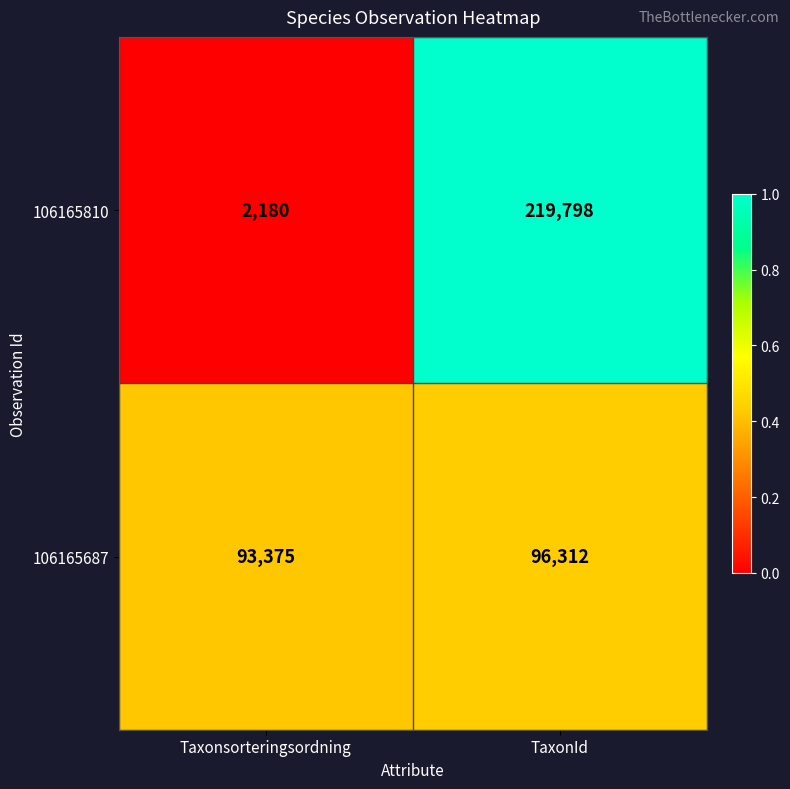

Rank the series by their maximum value, from lowest to highest.

106165687, 106165810